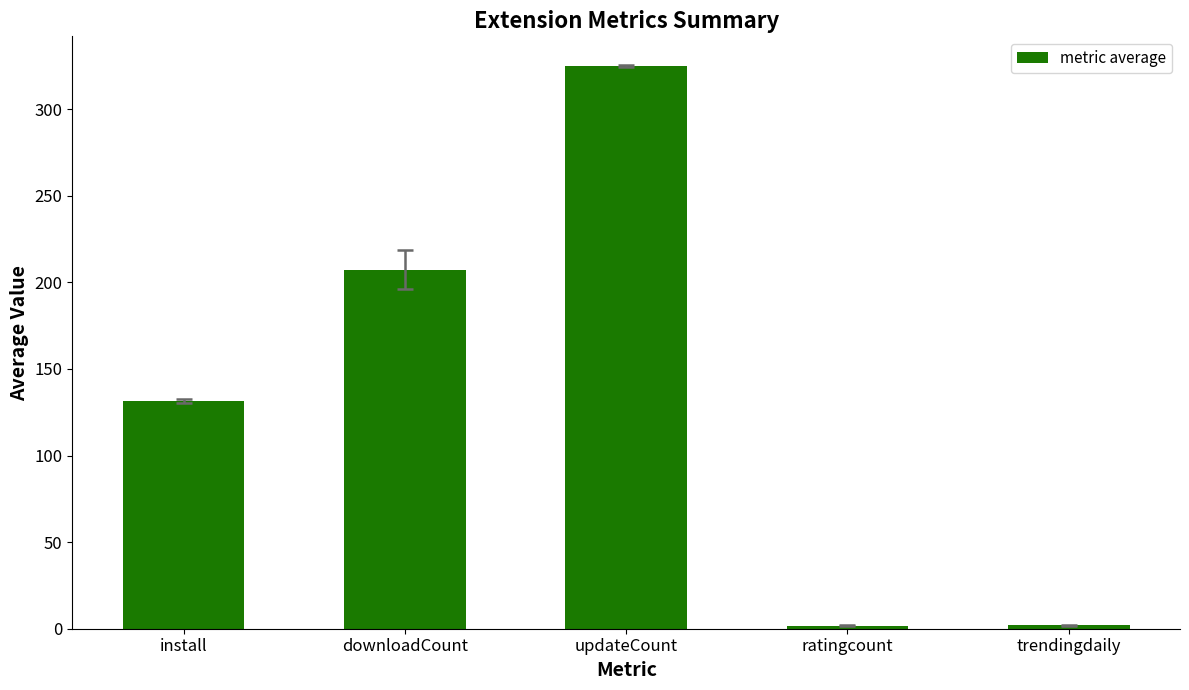

What position from the right is ratingcount?

2